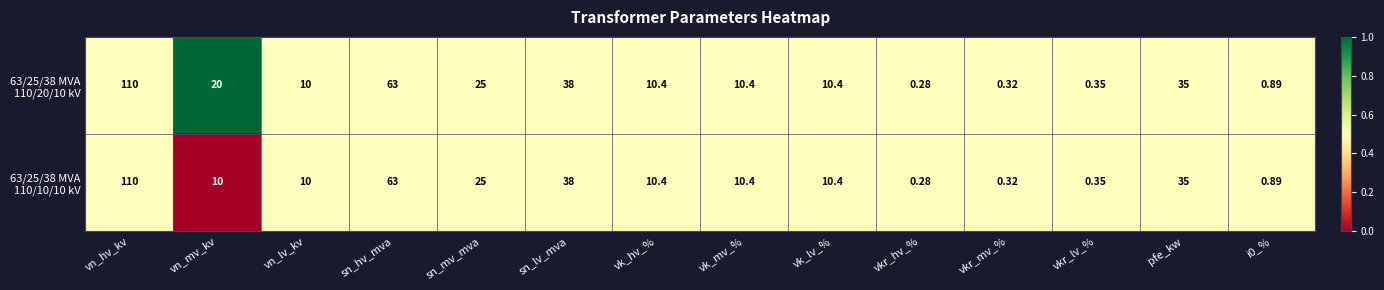

At which category is the sum across all series the highest?

vn_hv_kv